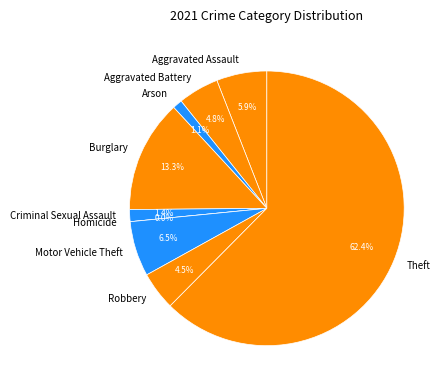

To the nearest percent, what percentage of the pie is Robbery?

5%